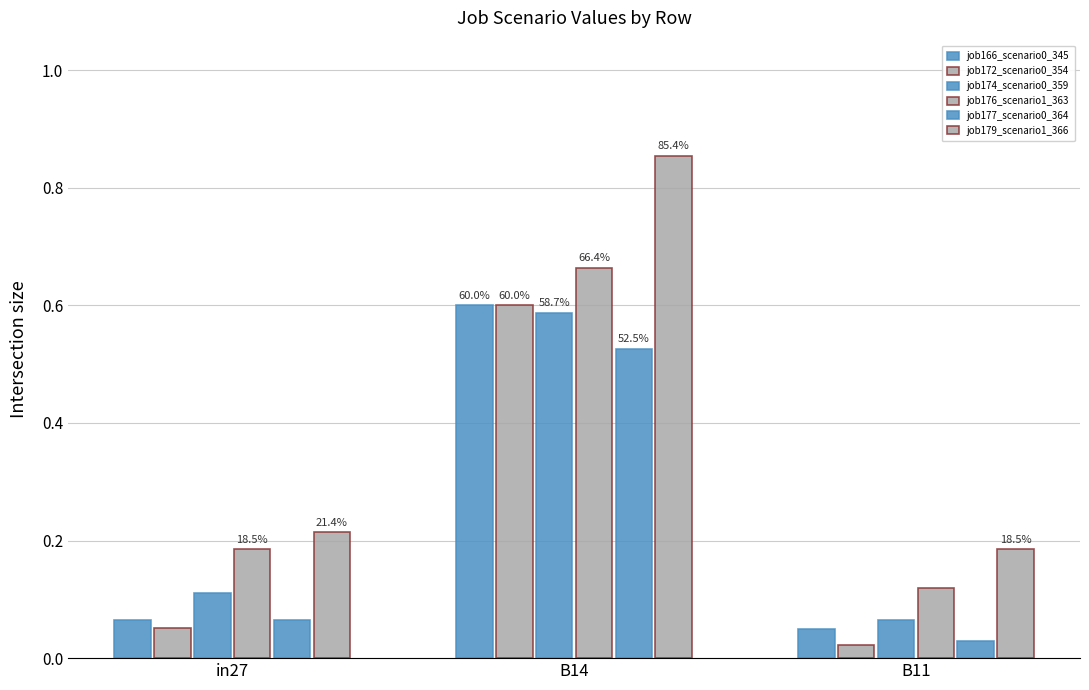

How many bars are there in each group?

6